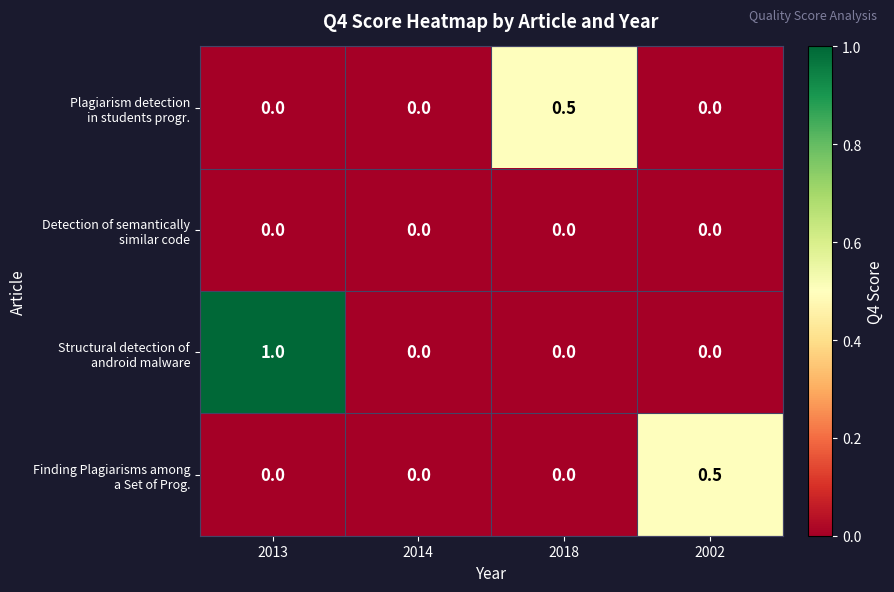

What is the total value across all series at 2018?

0.5